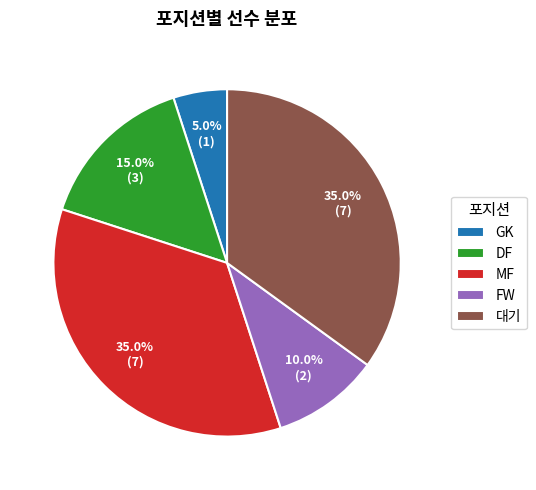

To the nearest percent, what portion does FW represent?

10%